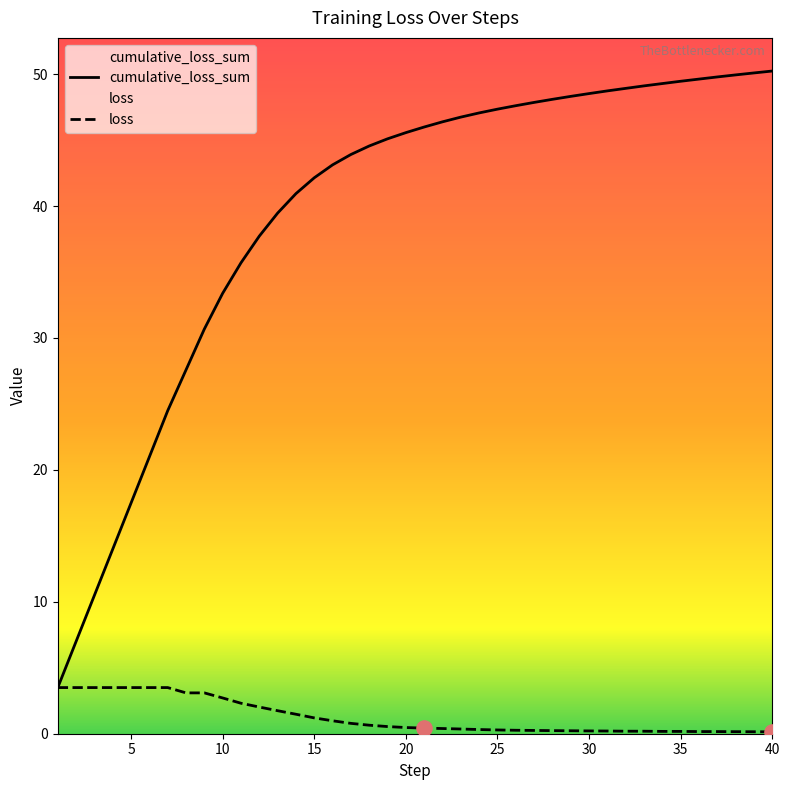

What is the total value across all series at 20?

46.0